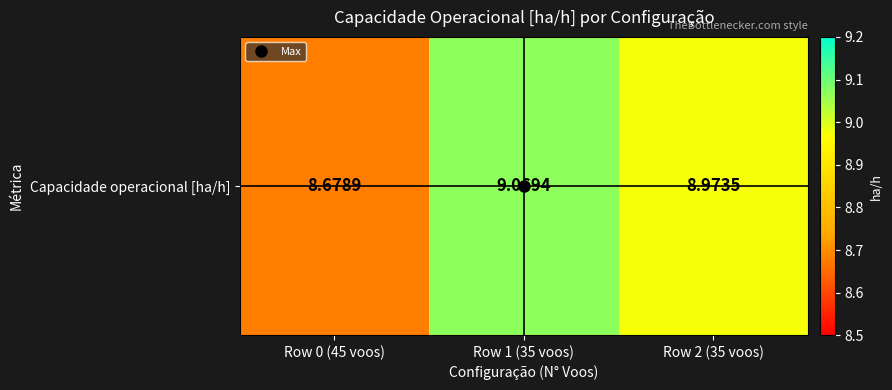

At which category does the chart reach its peak across all series?

Row 1 (35 voos)